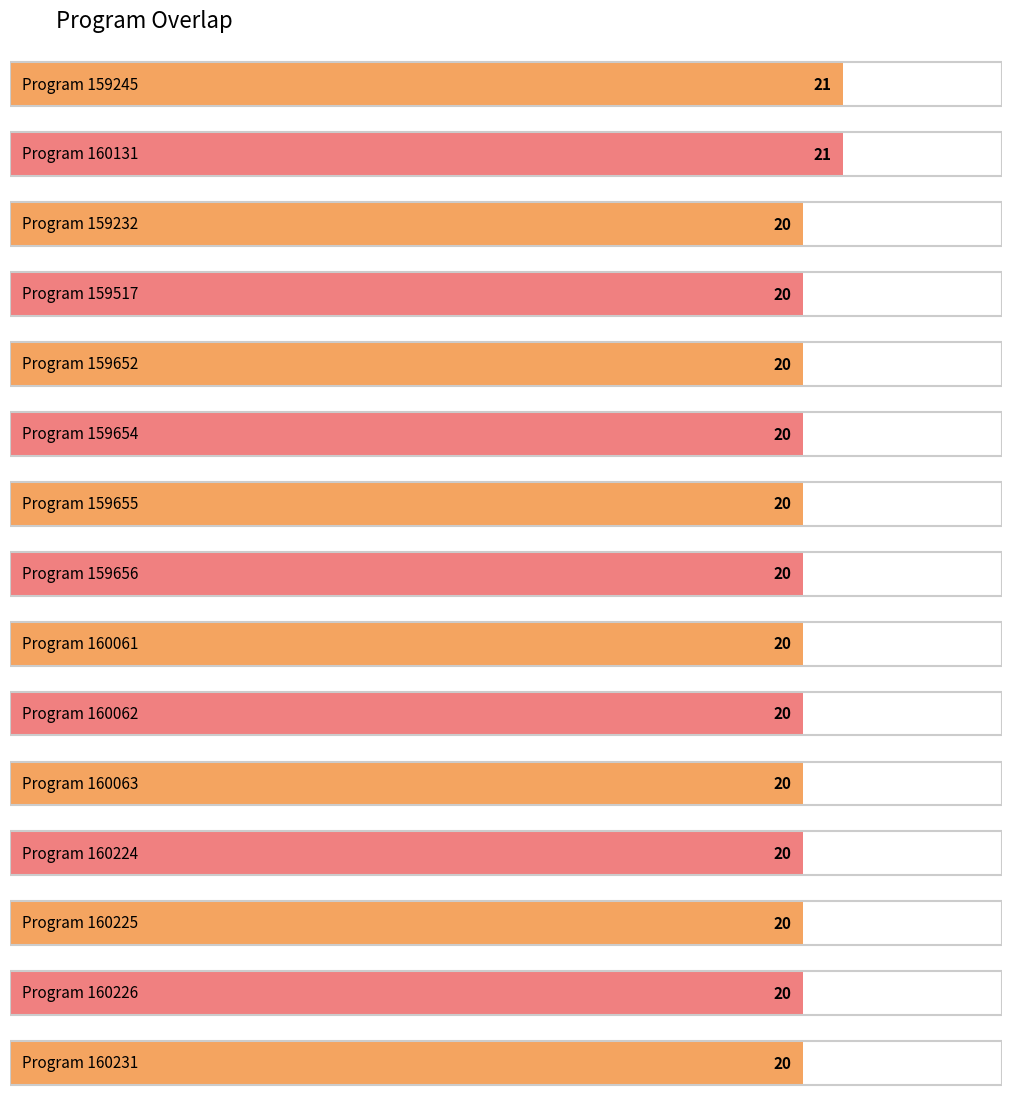

Reading left to right, list all the values displayed in this chart.

159245=21	160131=21	159232=20	159517=20	159652=20	159654=20	159655=20	159656=20	160061=20	160062=20	160063=20	160224=20	160225=20	160226=20	160231=20